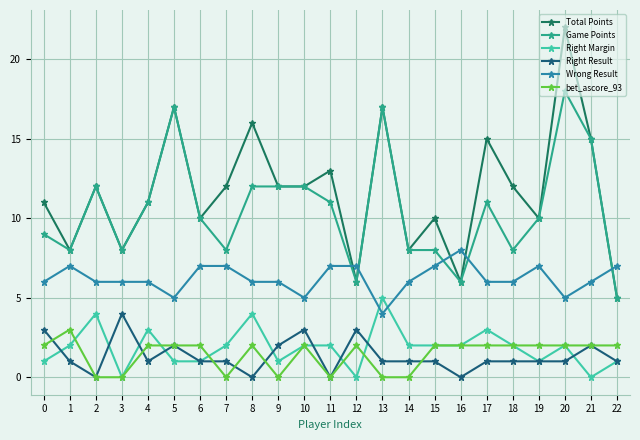

Which series has the largest total across all categories?

Total Points